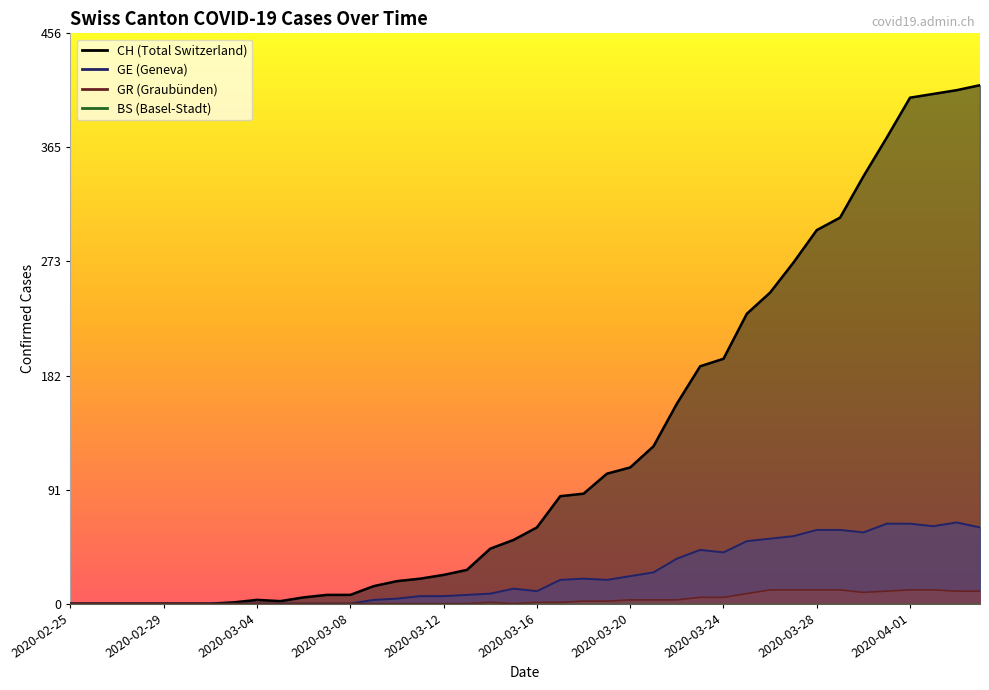

True or false: GR and GE intersect in this chart.

False